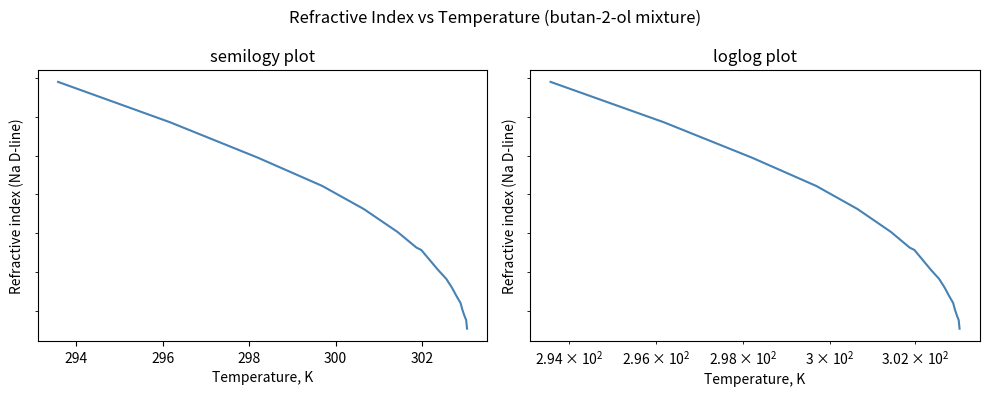

Is it true that the value at 12 is 0.7?

False